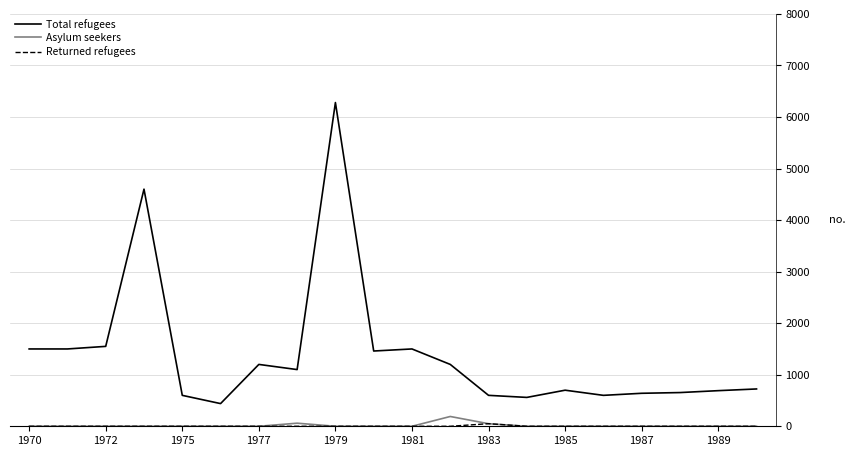

True or false: Total refugees and Asylum seekers cross at least once.

False